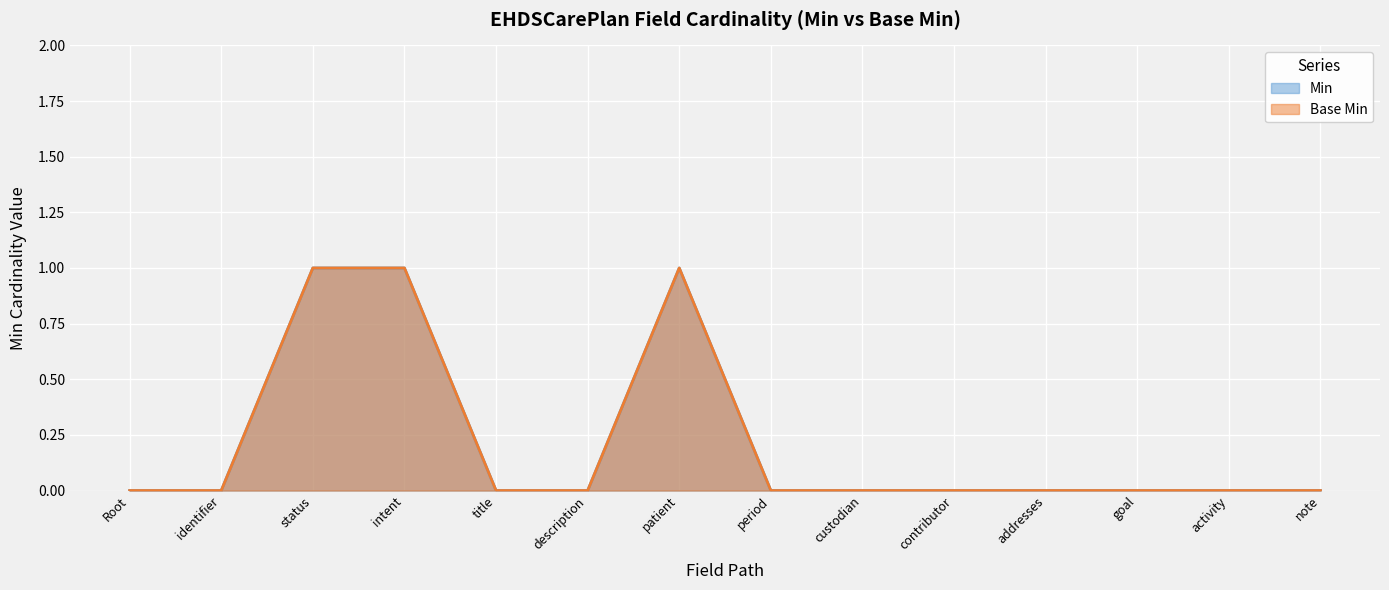

How many values in the Min series exceed 0?

3